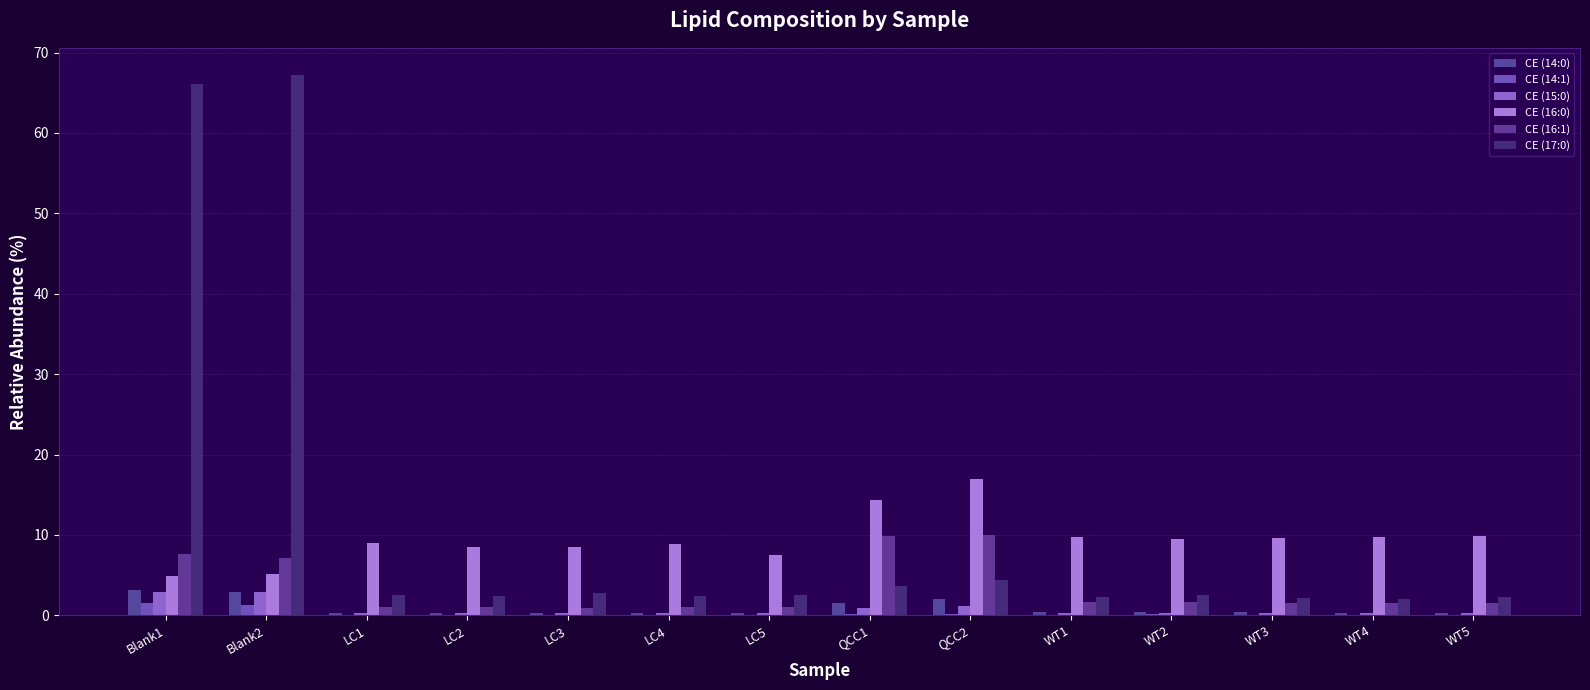

How many distinct data groups are displayed?

6